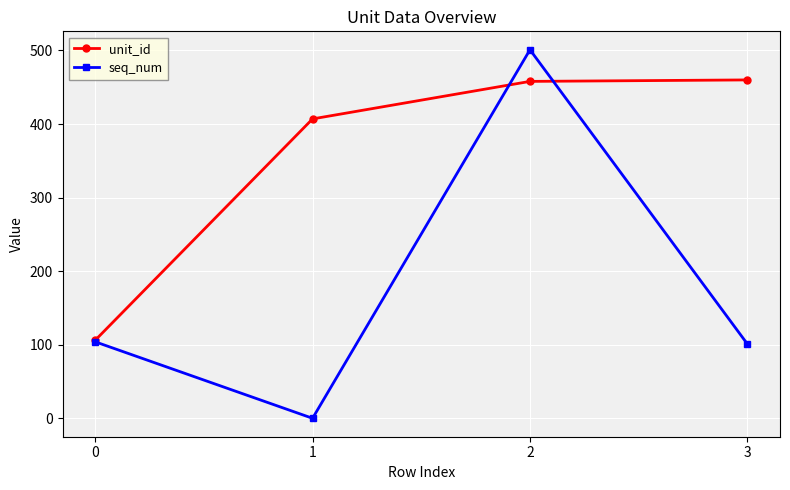

What is the value of the seq_num point at the 1st from the left?

104